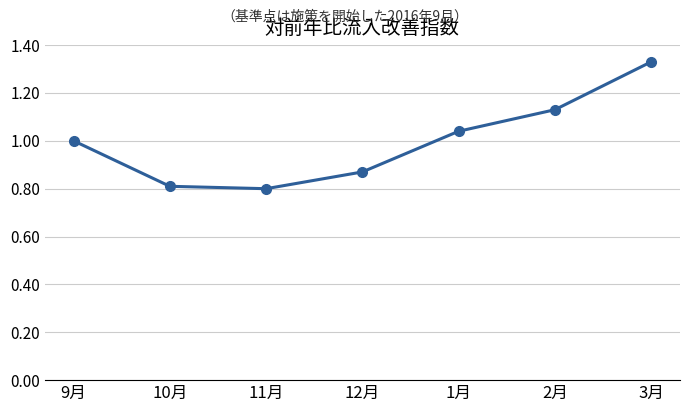

Is this an area chart (filled region under the line)?

No